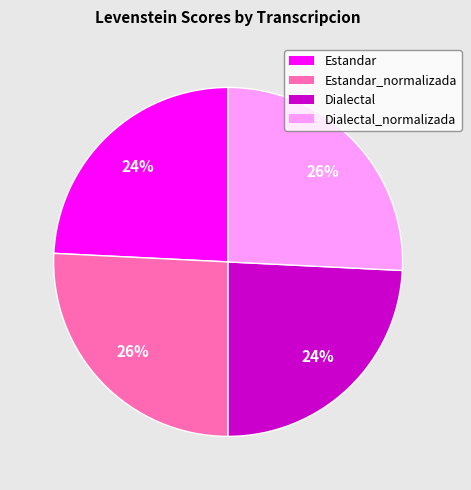

Count the number of slices in the pie.

4